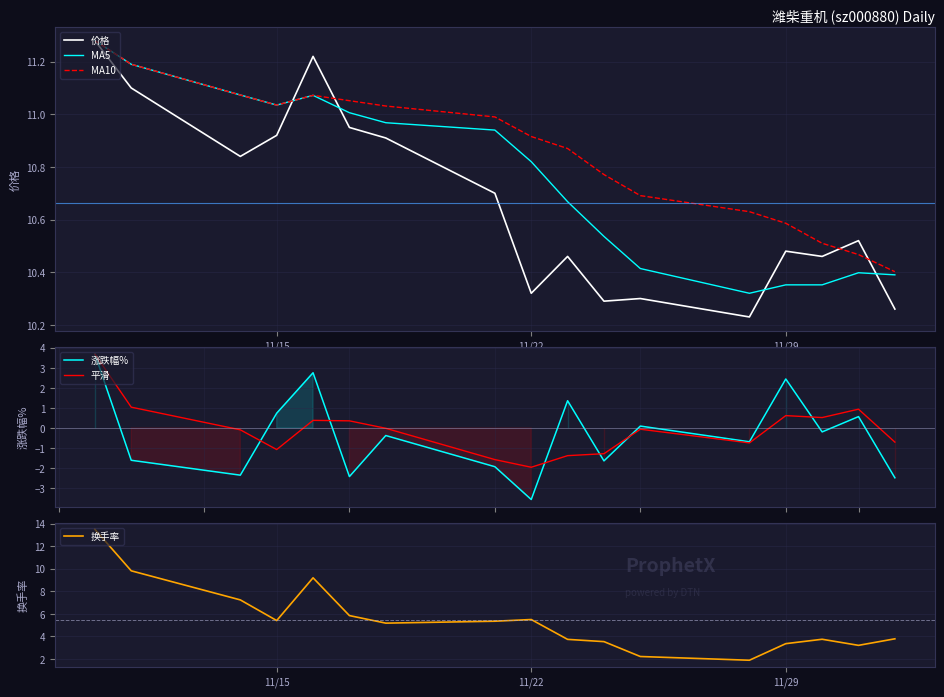

What is the value of the MA10 point at the 2nd from the left?

11.2